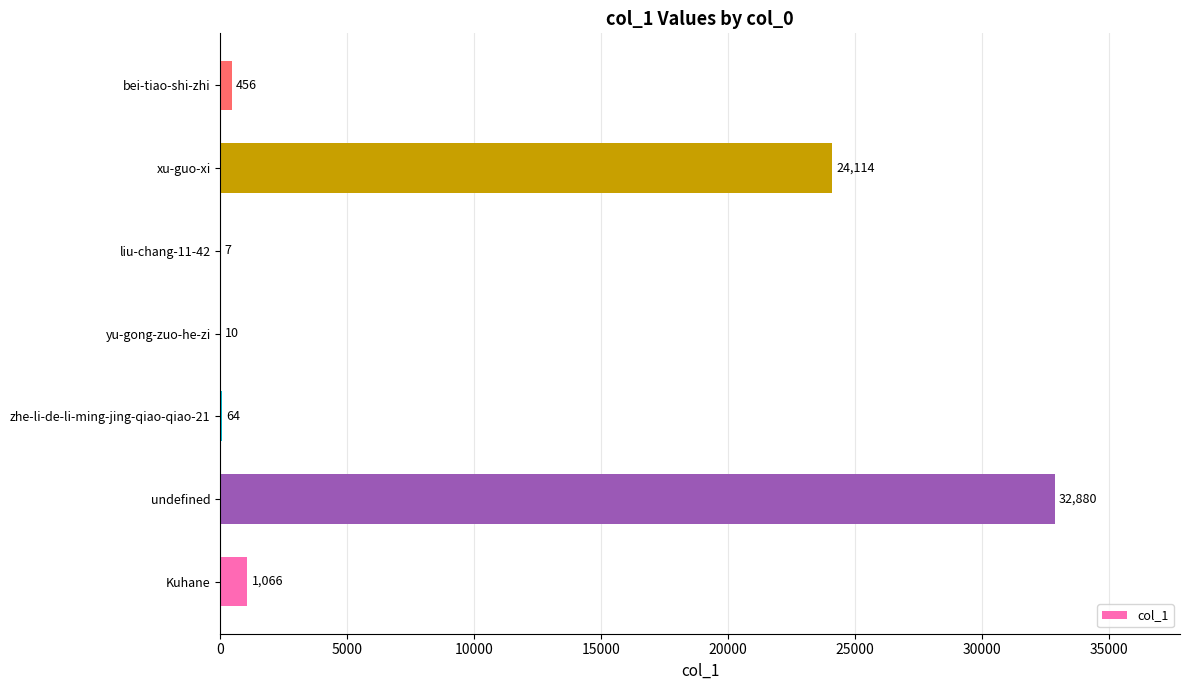

The chart shows a value of 1066 at Kuhane. True or false?

True